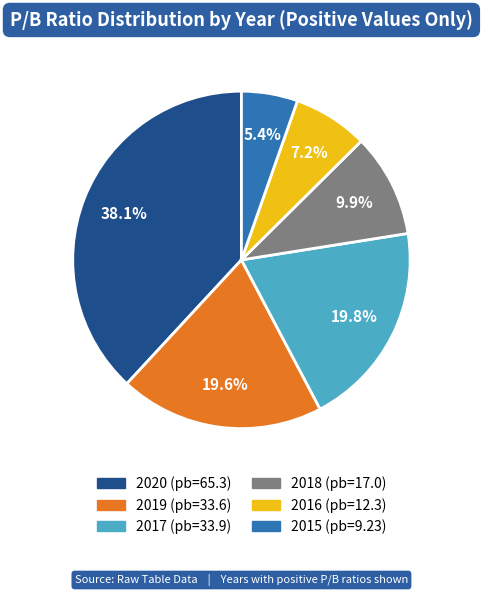

Does any single category account for the majority?

No